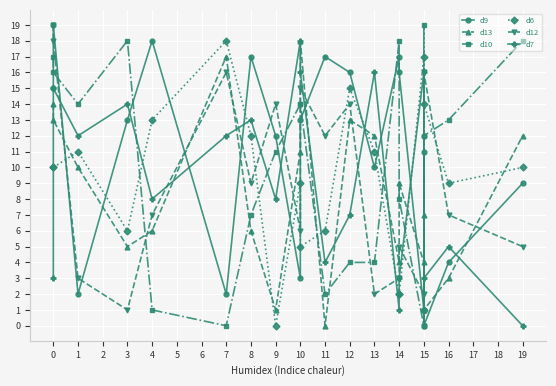

At which label does d10 reach its peak?

15